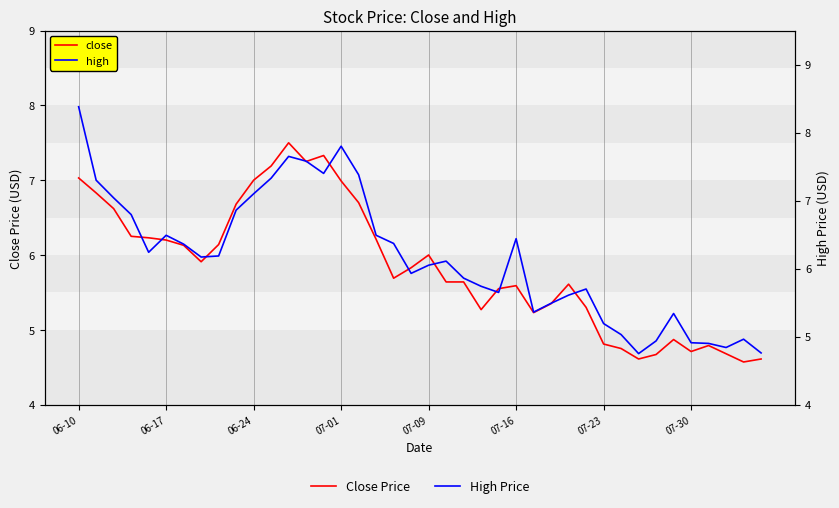

Count the number of data series in this chart.

2